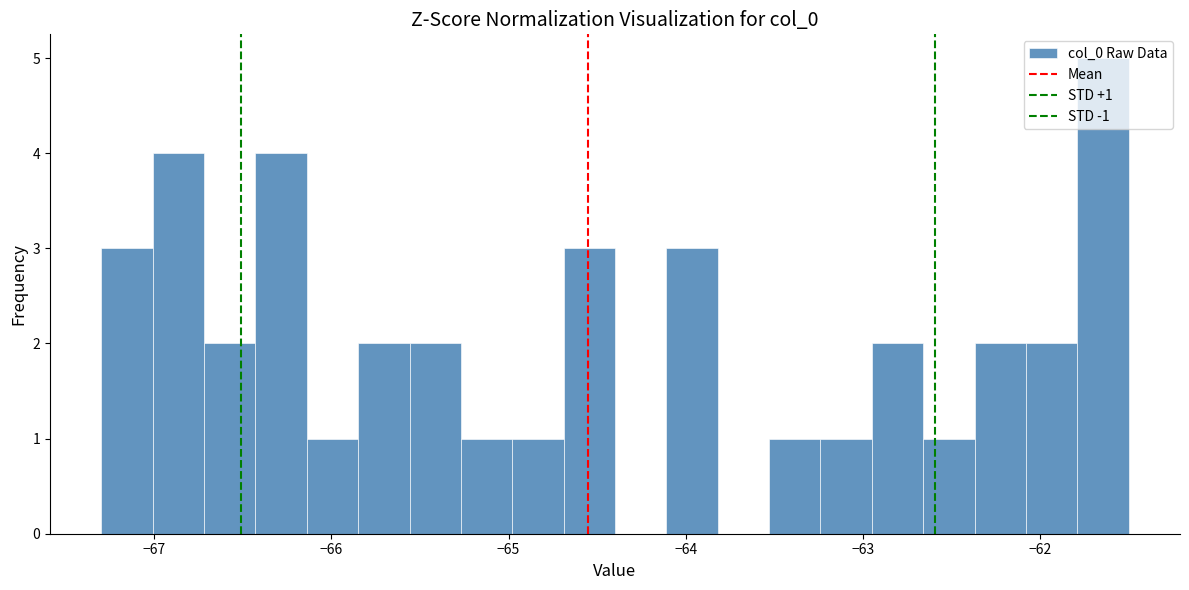

Around what value on the x-axis is the tallest bar? Give the approximate position of its centre, as read against the axis.

-61.6